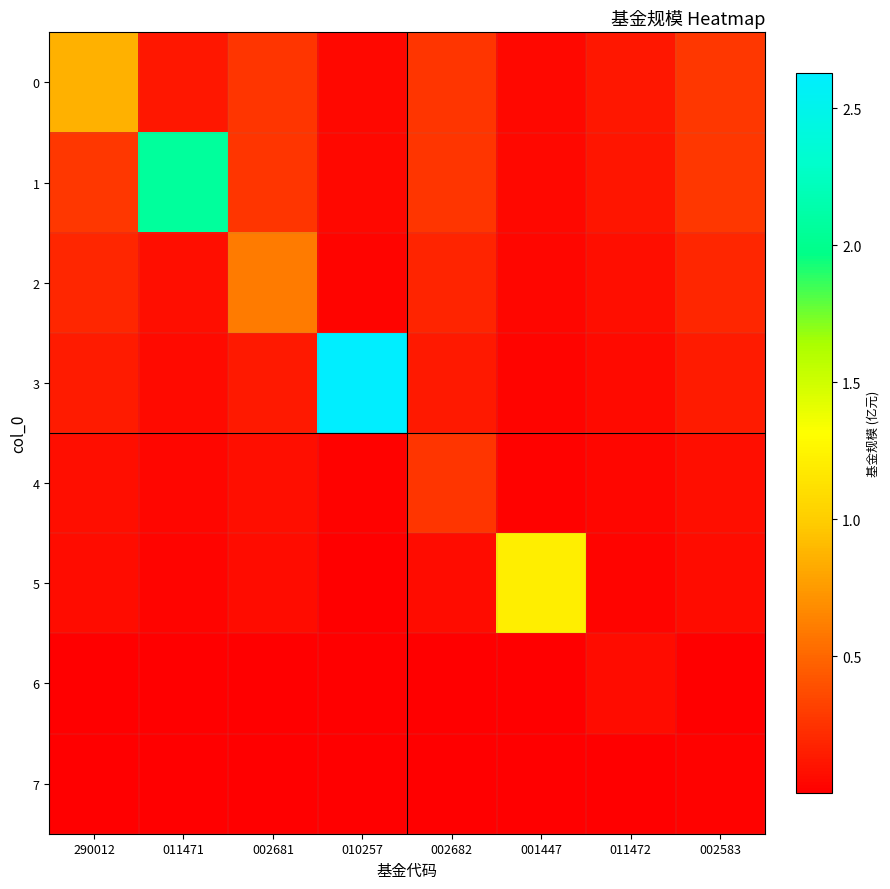

What is the total value across all series at 002583?

1.1